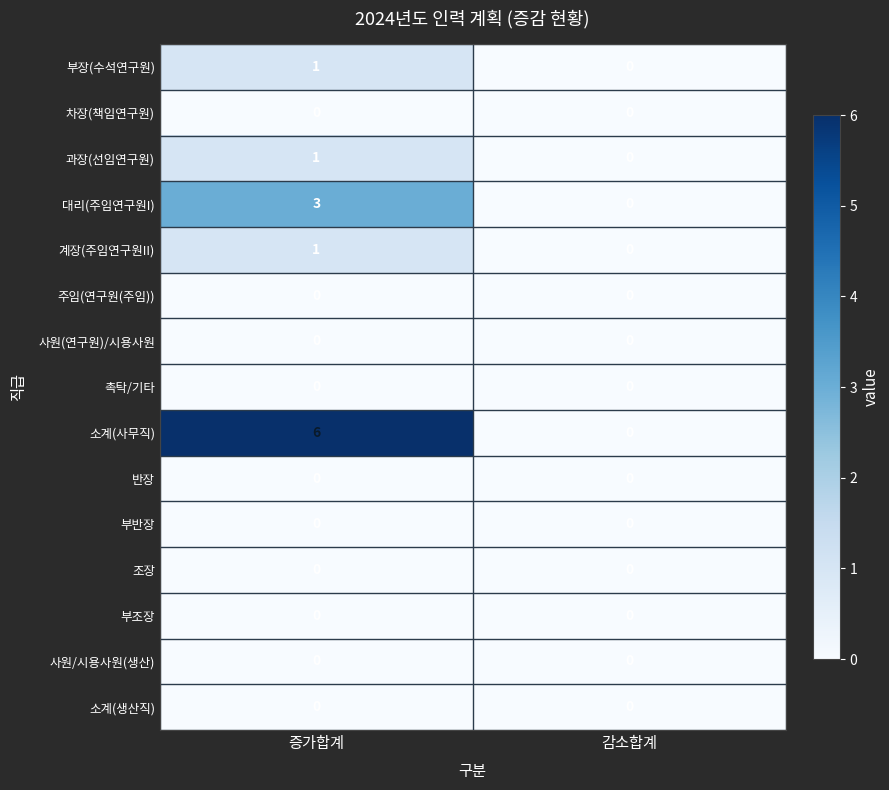

Which series has the largest range (max minus min)?

소계(사무직)